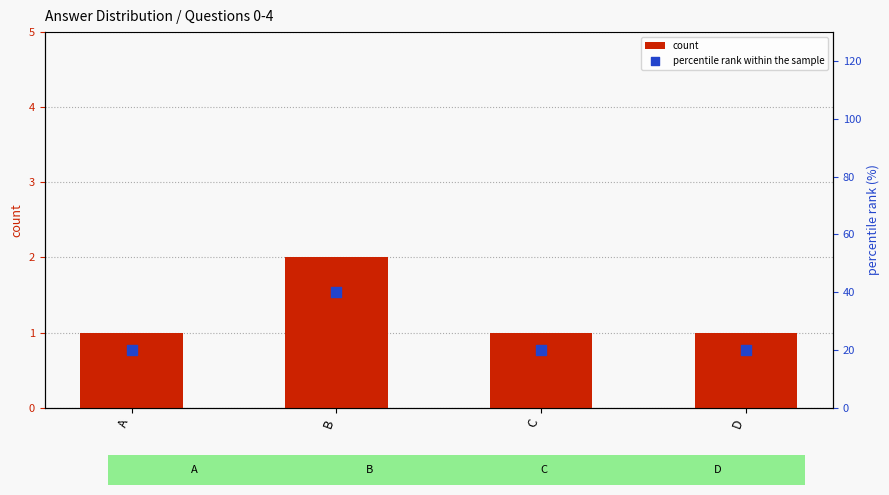

Is the value of count at B greater than the value of percentile rank within the sample at D?

No